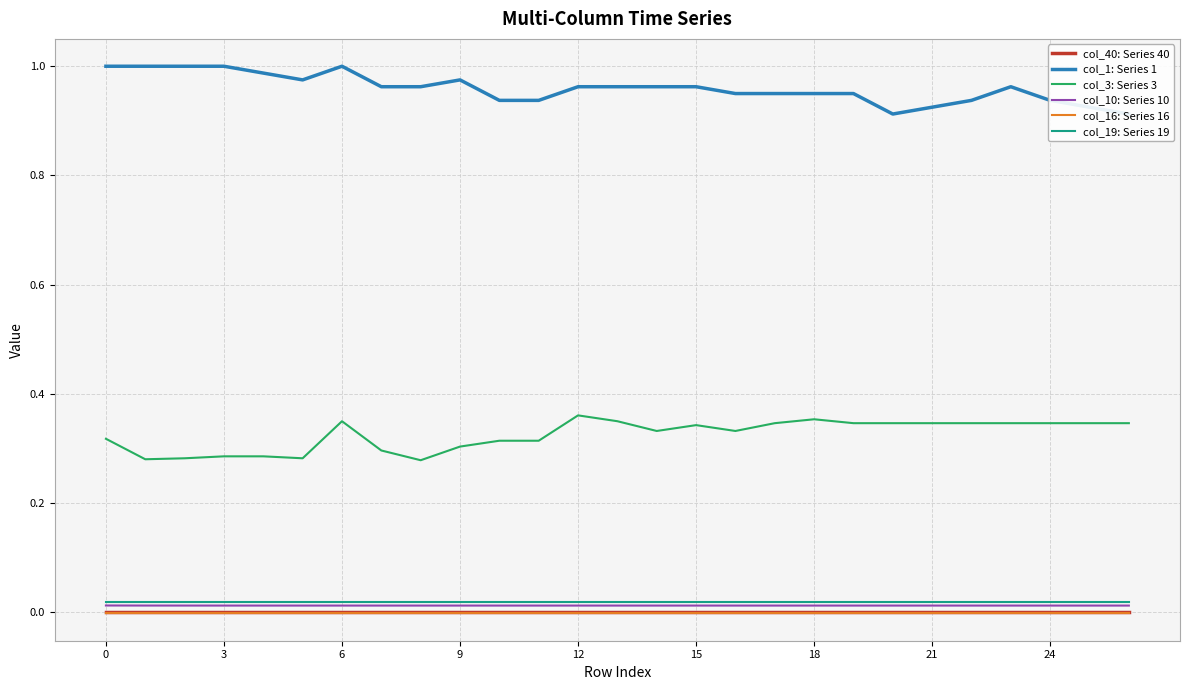

True or false: col_19: Series 19 and col_40: Series 40 intersect in this chart.

False